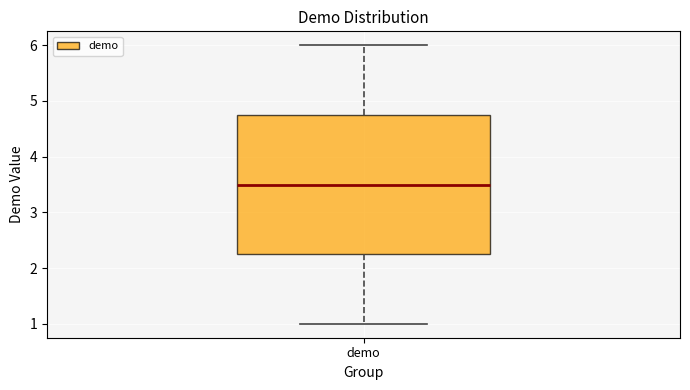

Read this box plot against the y-axis: the position of the median line, the range covered by the box, and the ends of both whiskers. The values are not printed on the chart, so give them approximately, as read against the axis.

median 3.5, box 2.3 to 4.8, whiskers 1.0 to 6.0